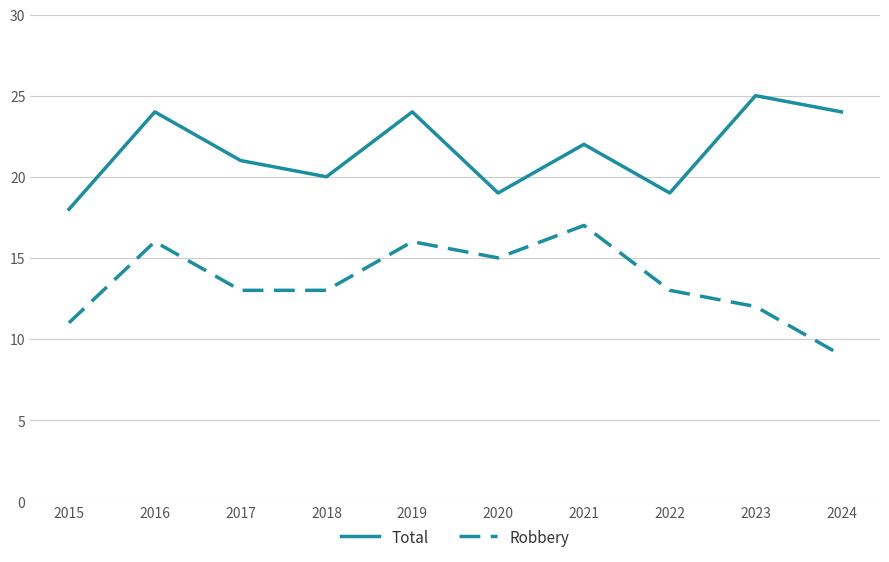

Between 2022 and 2023, which series saw the biggest shift?

Total